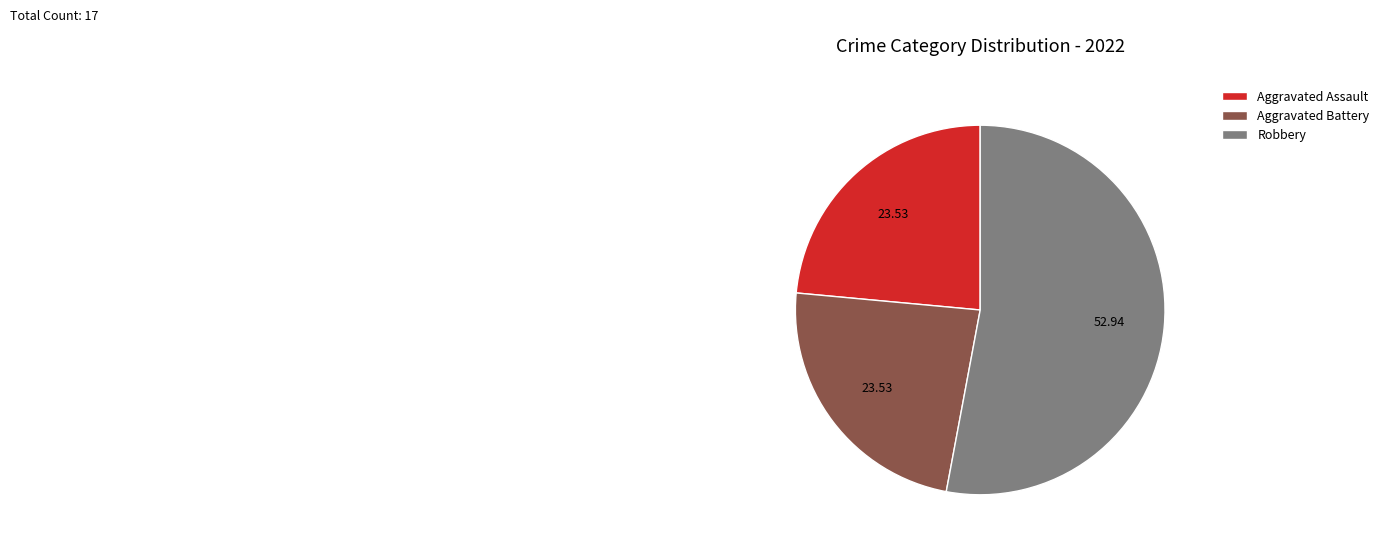

Is Robbery the majority of the pie?

Yes